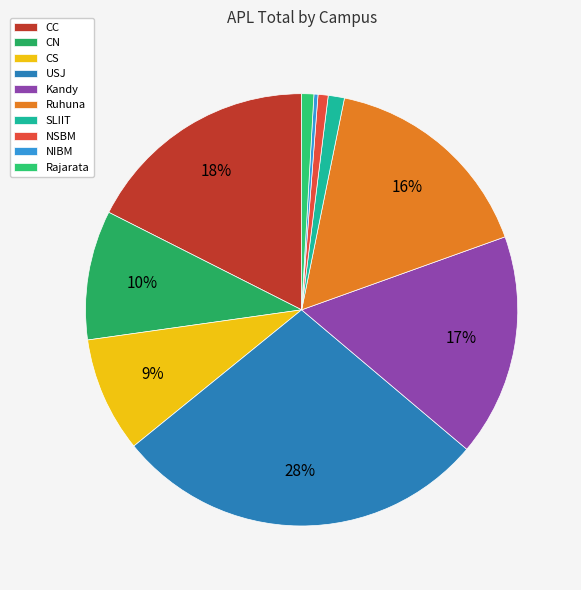

Count the number of slices in the pie.

10